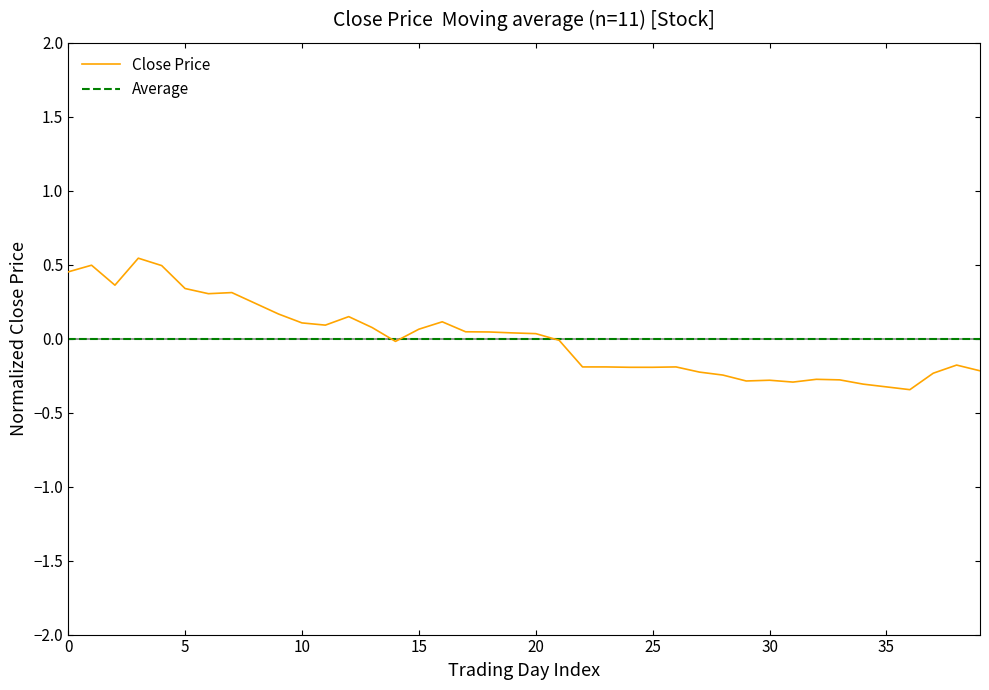

How many data points are less than 0?

20